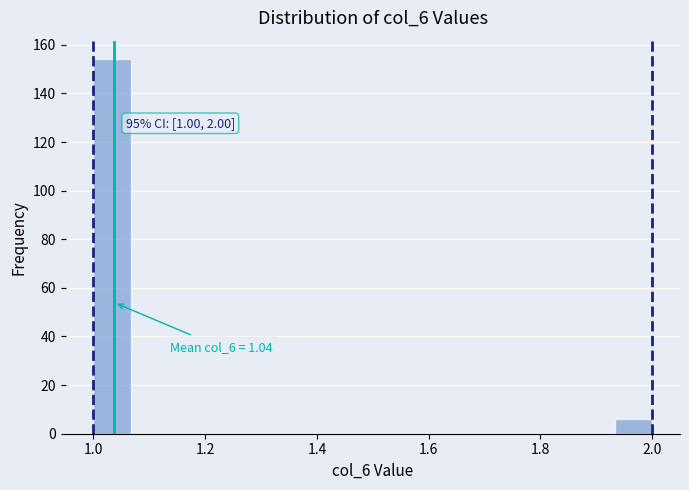

Read against the x-axis, roughly where is the centre of the tallest bar?

1.04